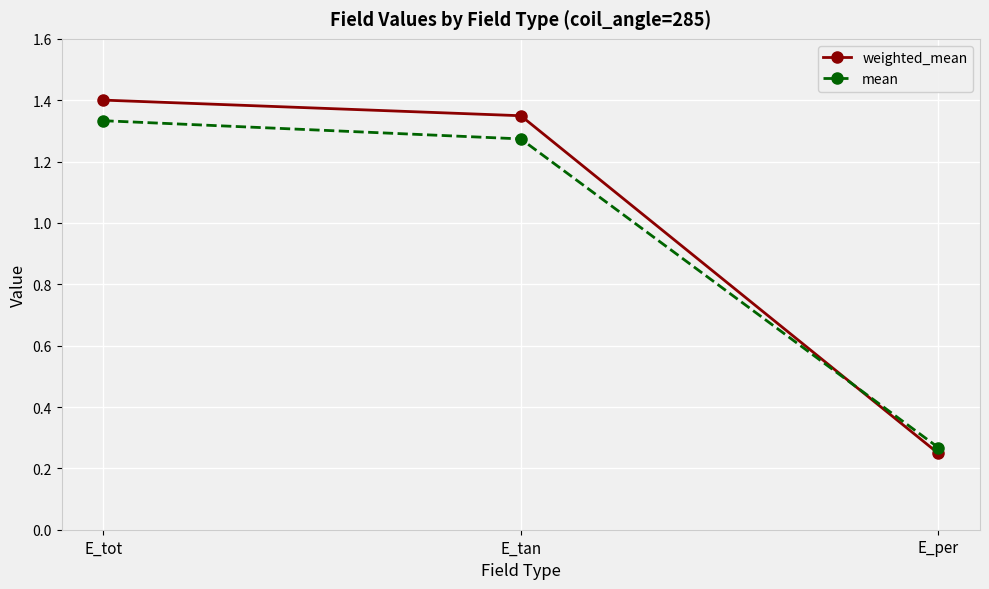

Rank the series by their maximum value, from highest to lowest.

weighted_mean, mean